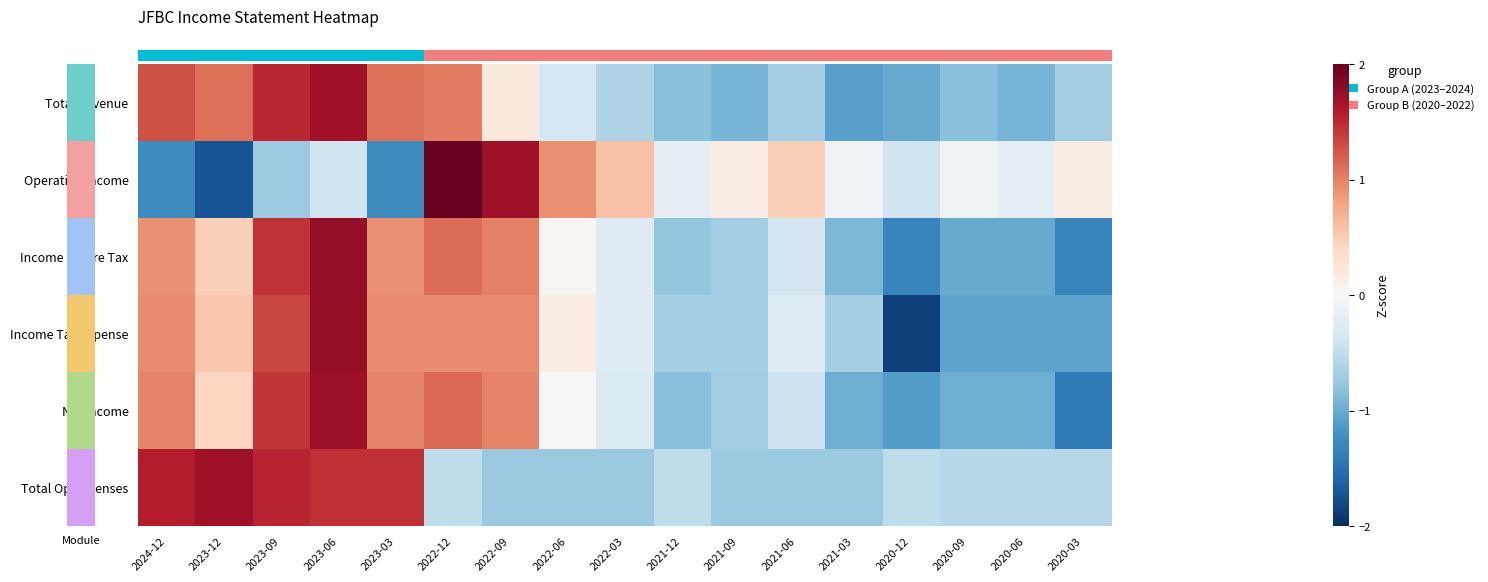

What is the total value across all series at 2021-06?

-2.0